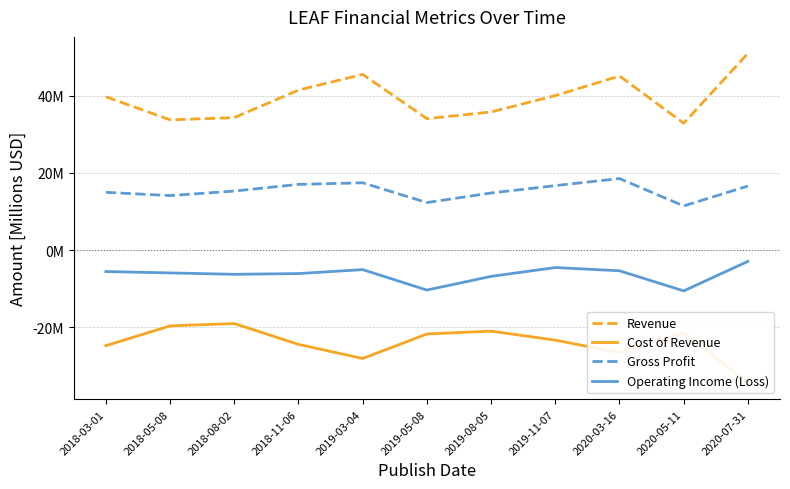

True or false: Operating Income (Loss) and Revenue intersect in this chart.

False